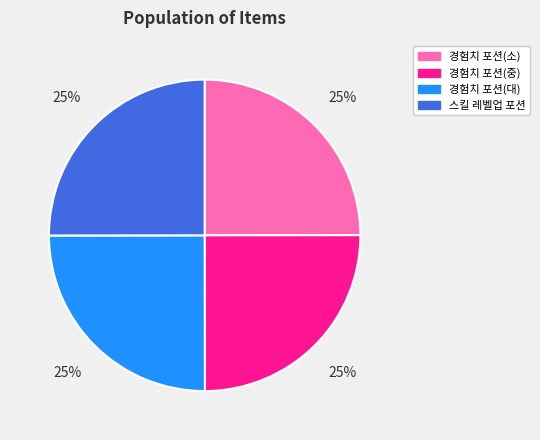

The 경험치 포션(중) slice represents 25% of the pie. True or false?

True